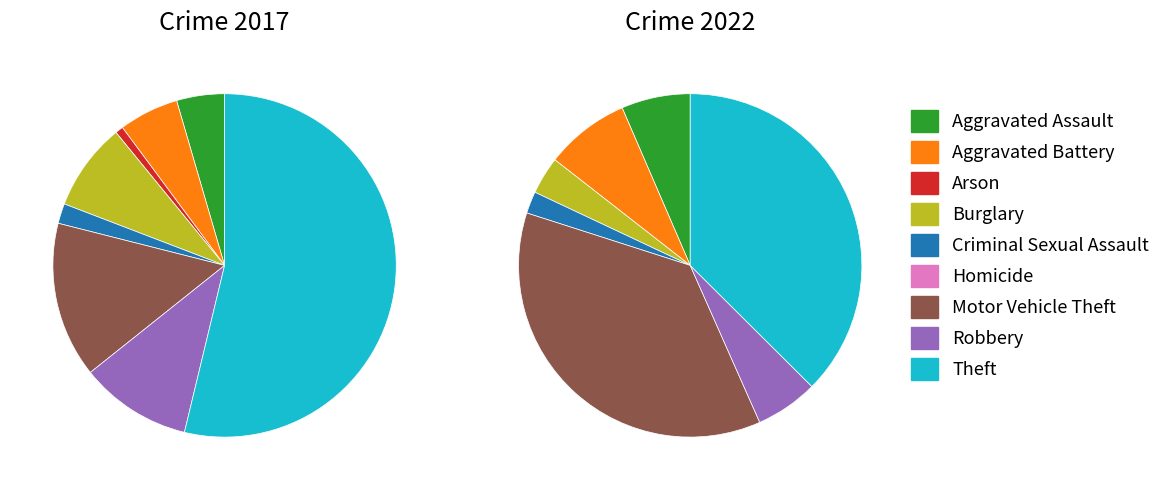

Does Aggravated Assault account for over 50% of the chart?

No